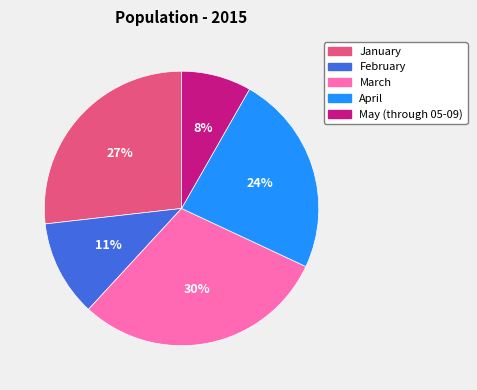

What is the ratio of the value at February to the value at May (through 05-09)?

1.4